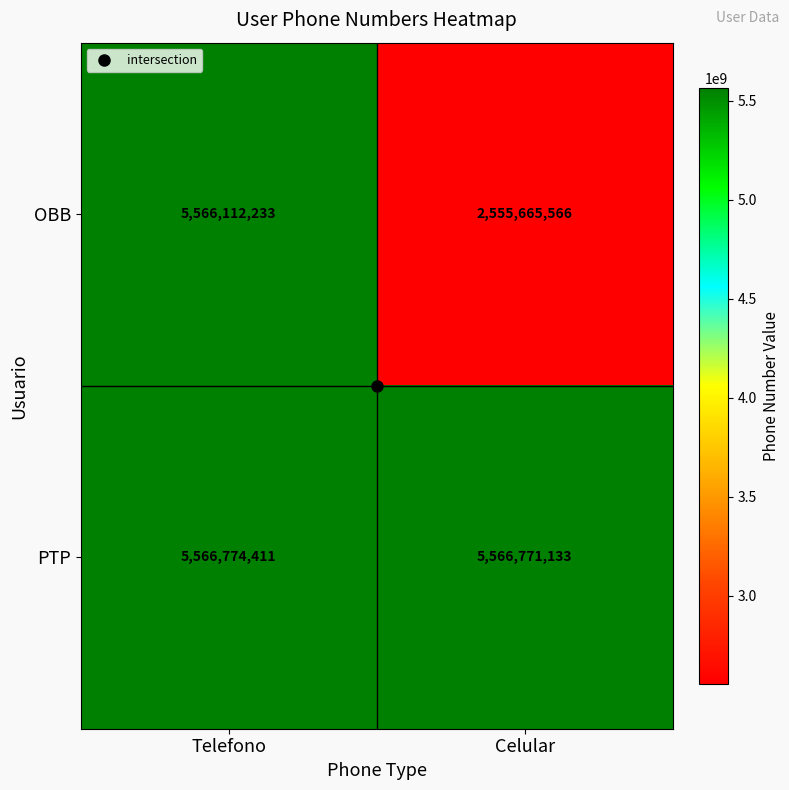

Which label corresponds to the largest value in the chart?

Telefono